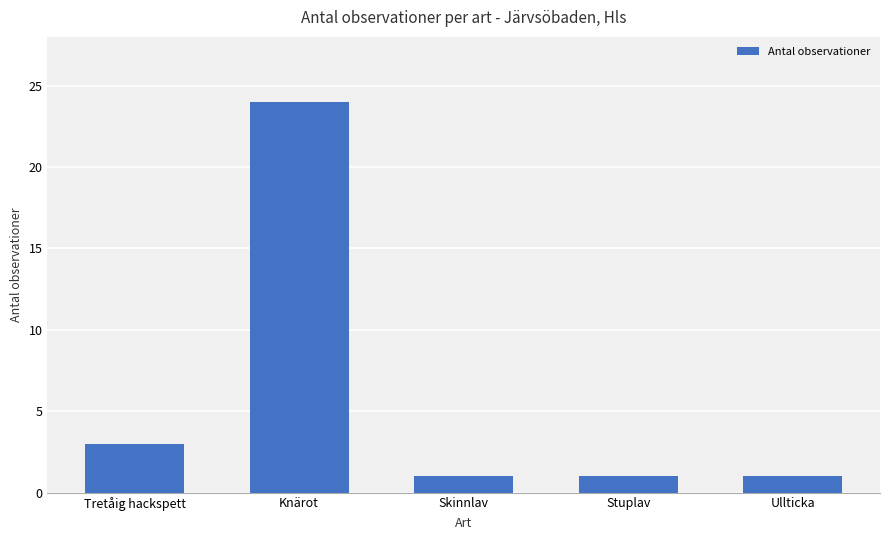

What is the label of the 1st bar from the right?

Ullticka